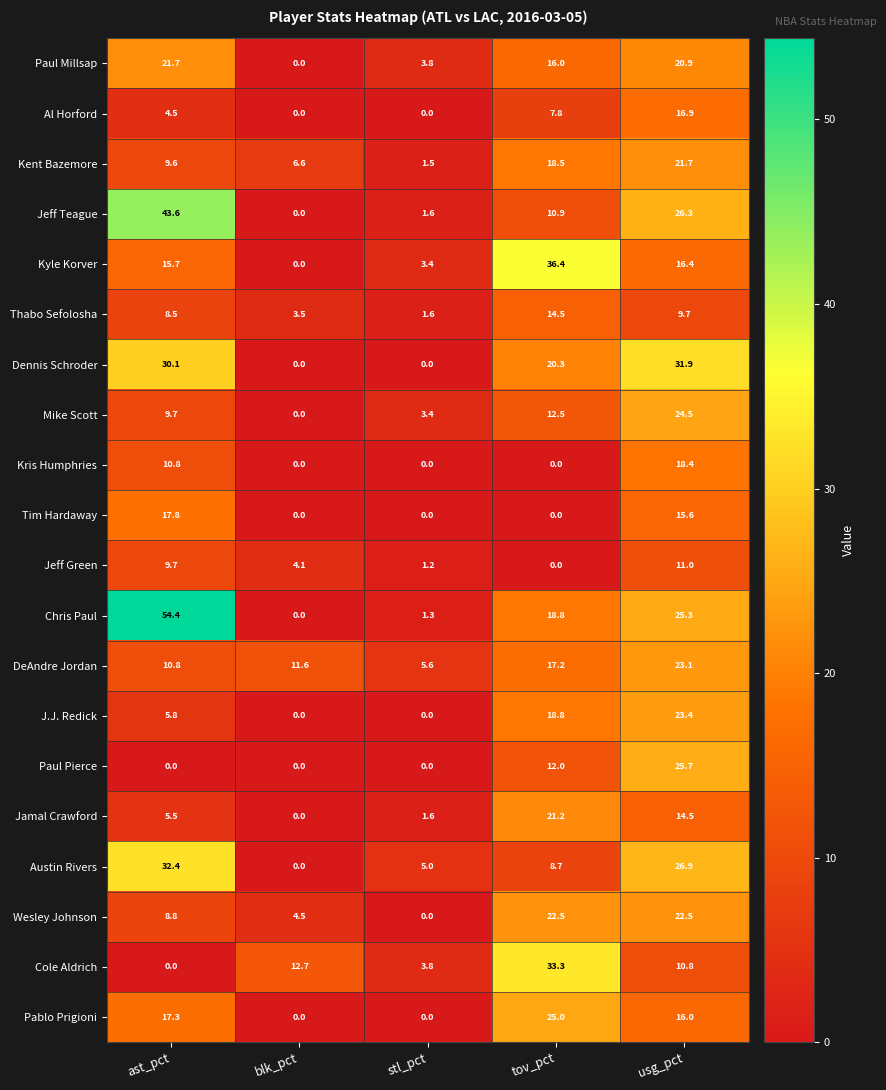

What is the total value across all series at blk_pct?

43.0